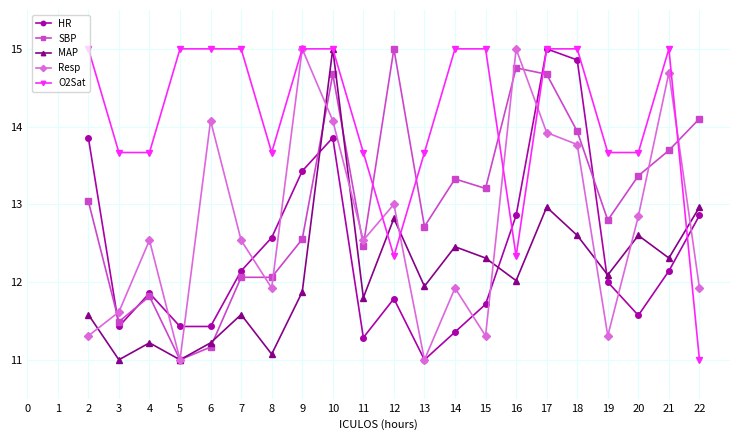

What is the highest value of the HR series?

15.0